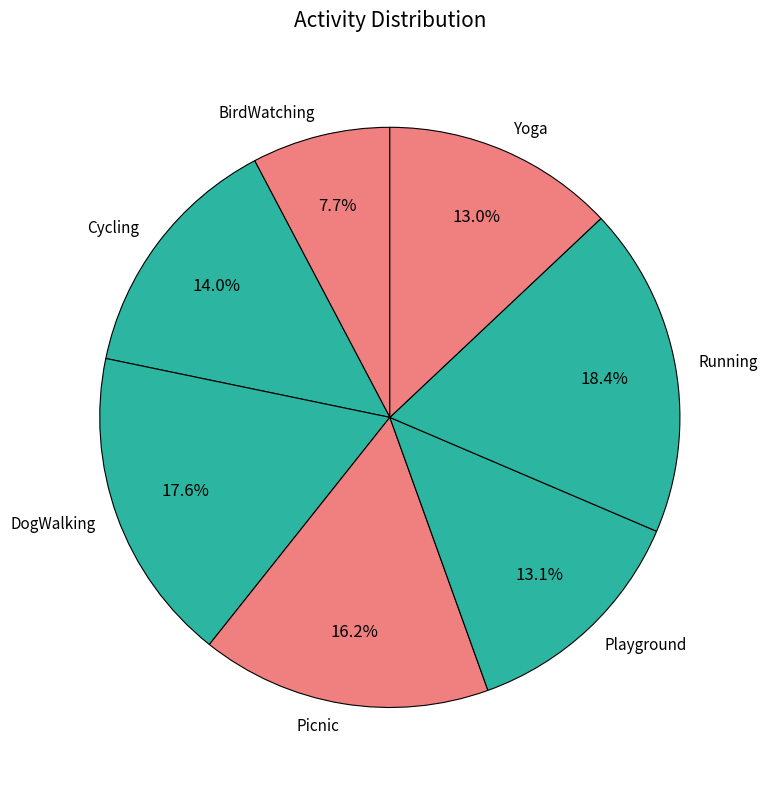

How much of the chart is everything except Running?

81.6%